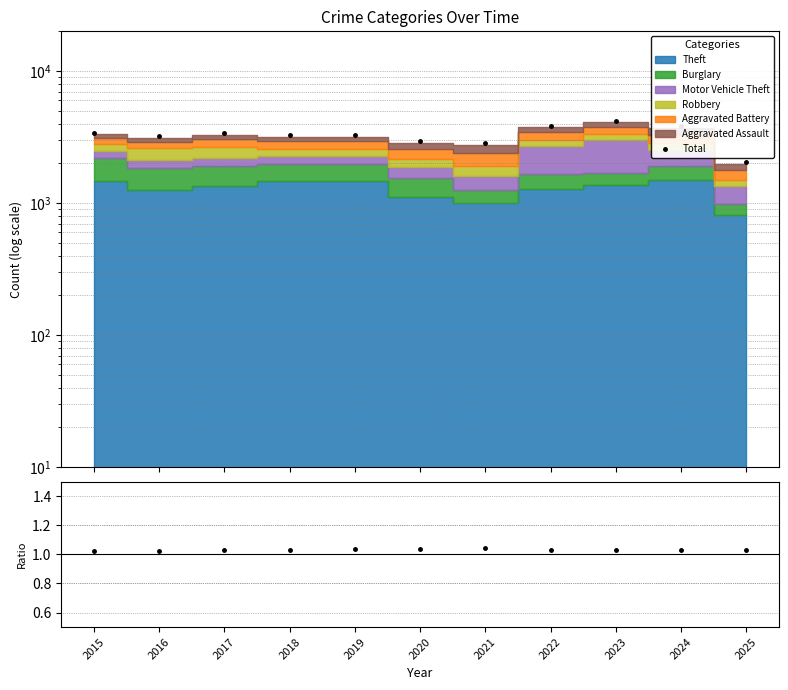

Reading left to right, what are all the values shown in this chart?

Total: 2015=3392.0	2016=3218.0	2017=3403.0	2018=3272.0	2019=3294.0	2020=2935.0	2021=2850.0	2022=3864.0	2023=4208.0	2024=3839.0	2025=2037.0
Total/Stacked: 2015=1.0	2016=1.0	2017=1.0	2018=1.0	2019=1.0	2020=1.0	2021=1.0	2022=1.0	2023=1.0	2024=1.0	2025=1.0